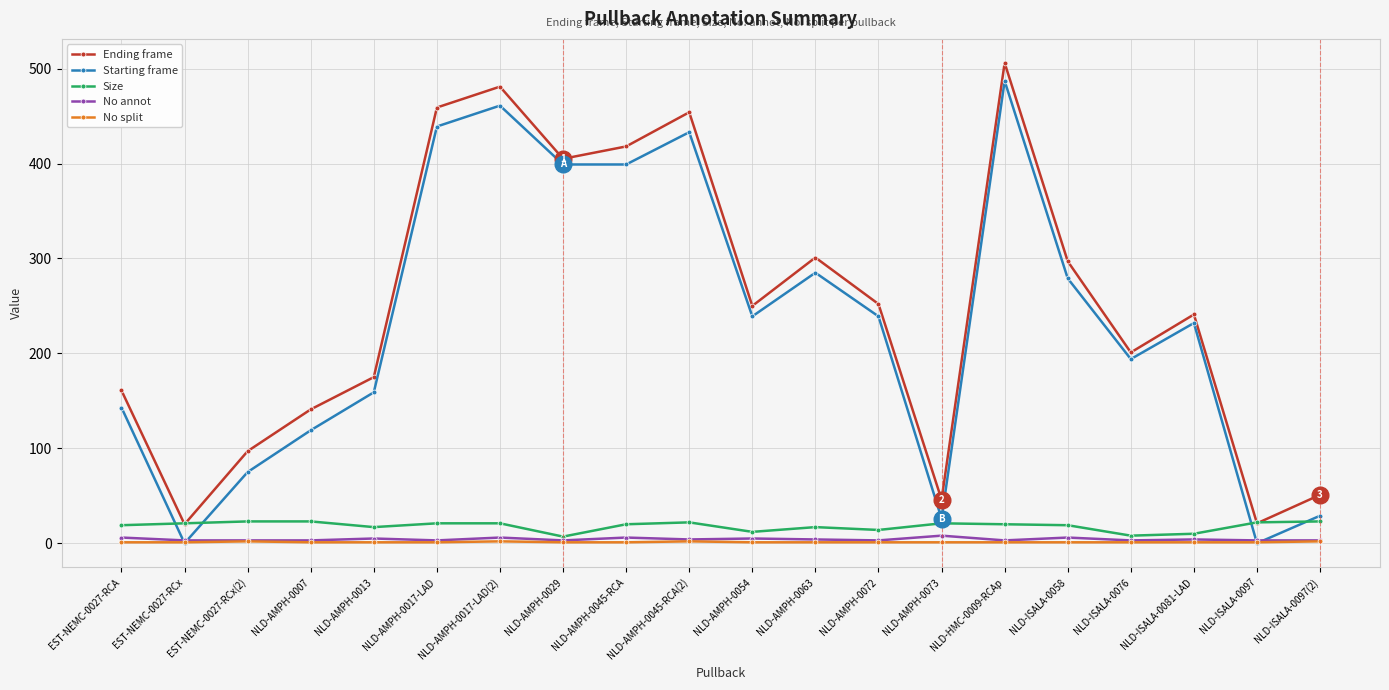

True or false: No split and Ending frame intersect in this chart.

False